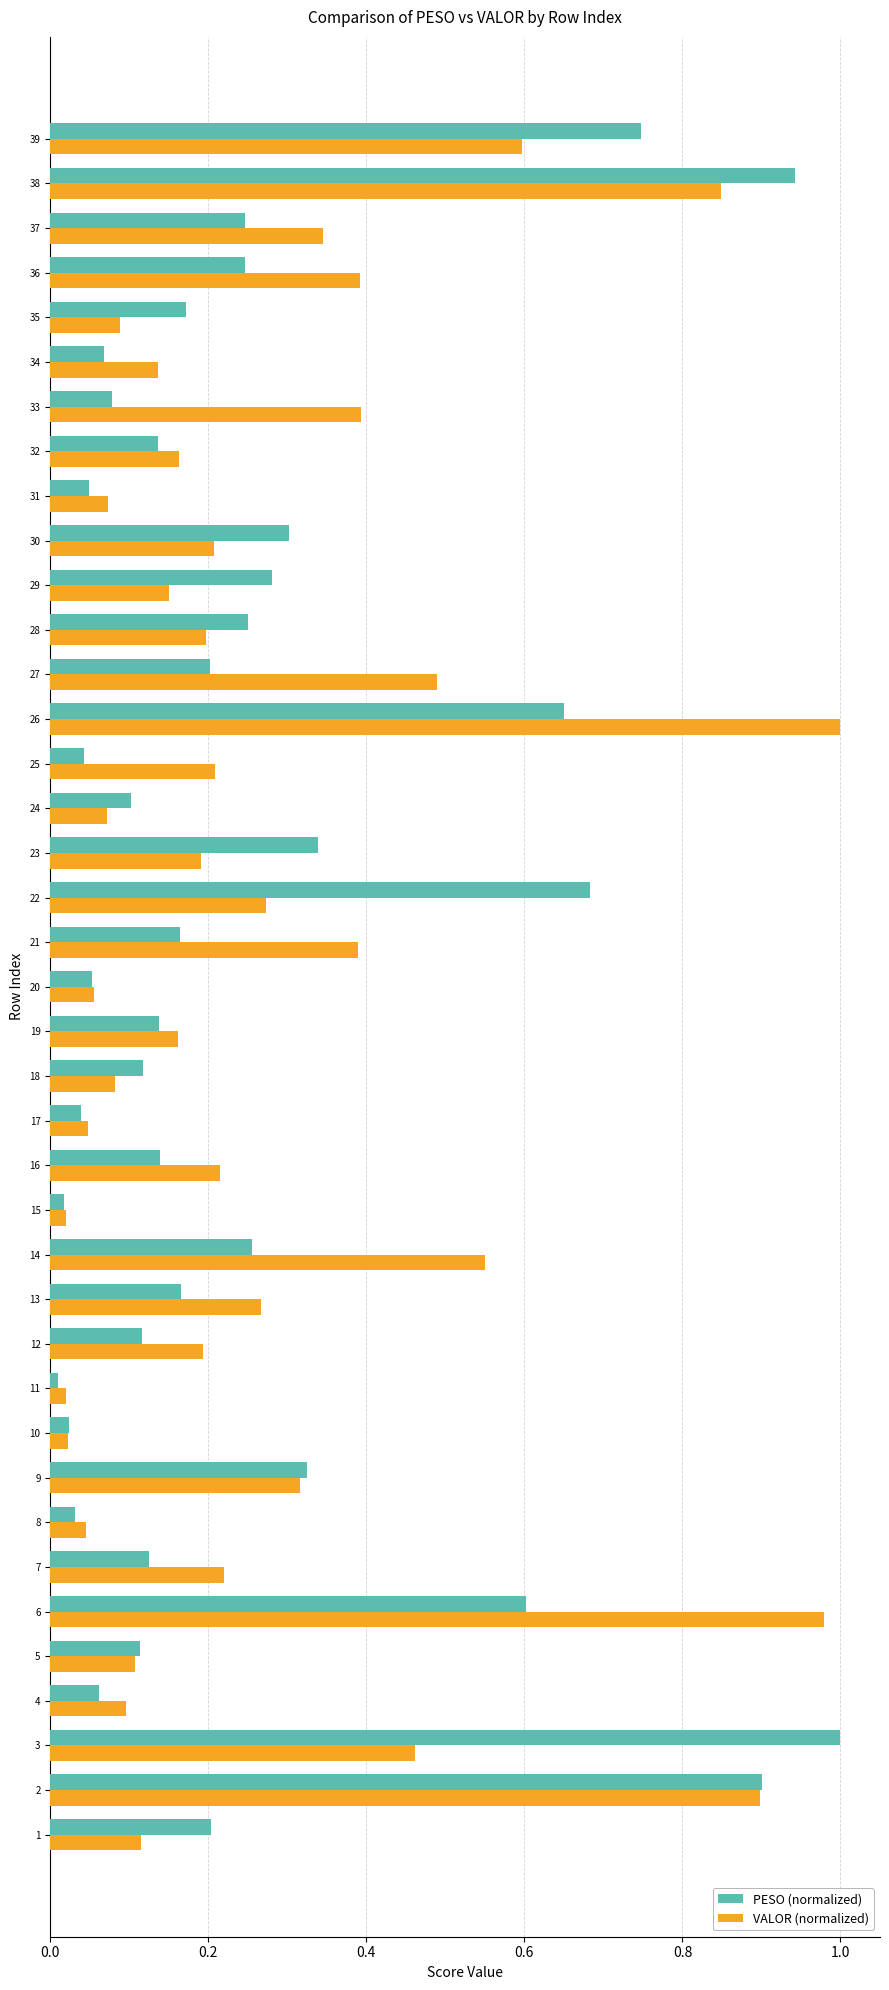

Which series changed the most between 2 and 7?

PESO (normalized)